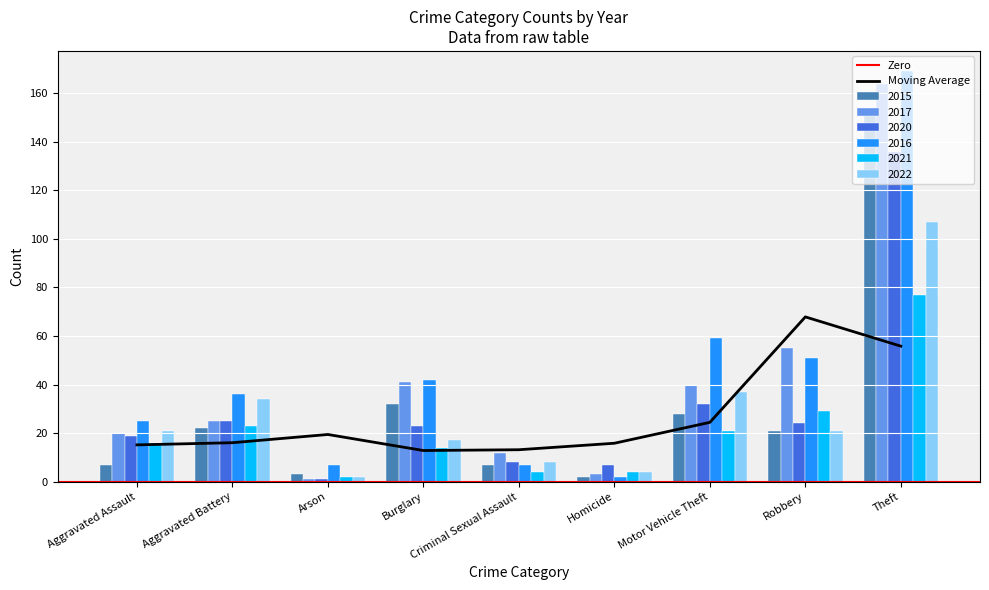

What position from the left is Burglary?

4